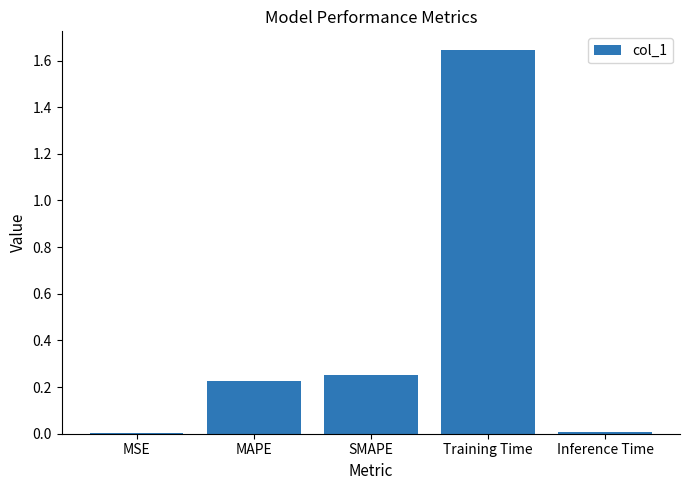

Which category has the highest value across all series?

Training Time